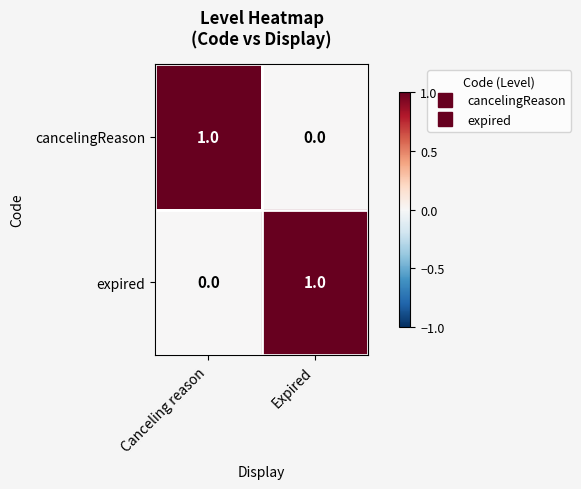

What is the spread (max minus min) of values at Expired?

1